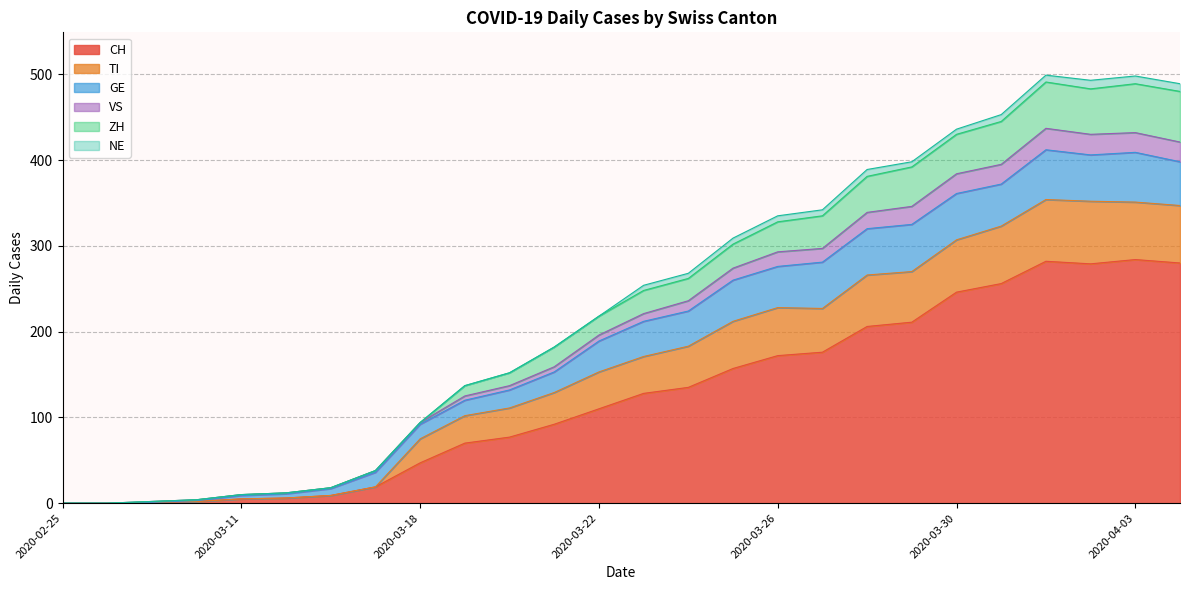

Does the chart have visible grid lines?

Yes